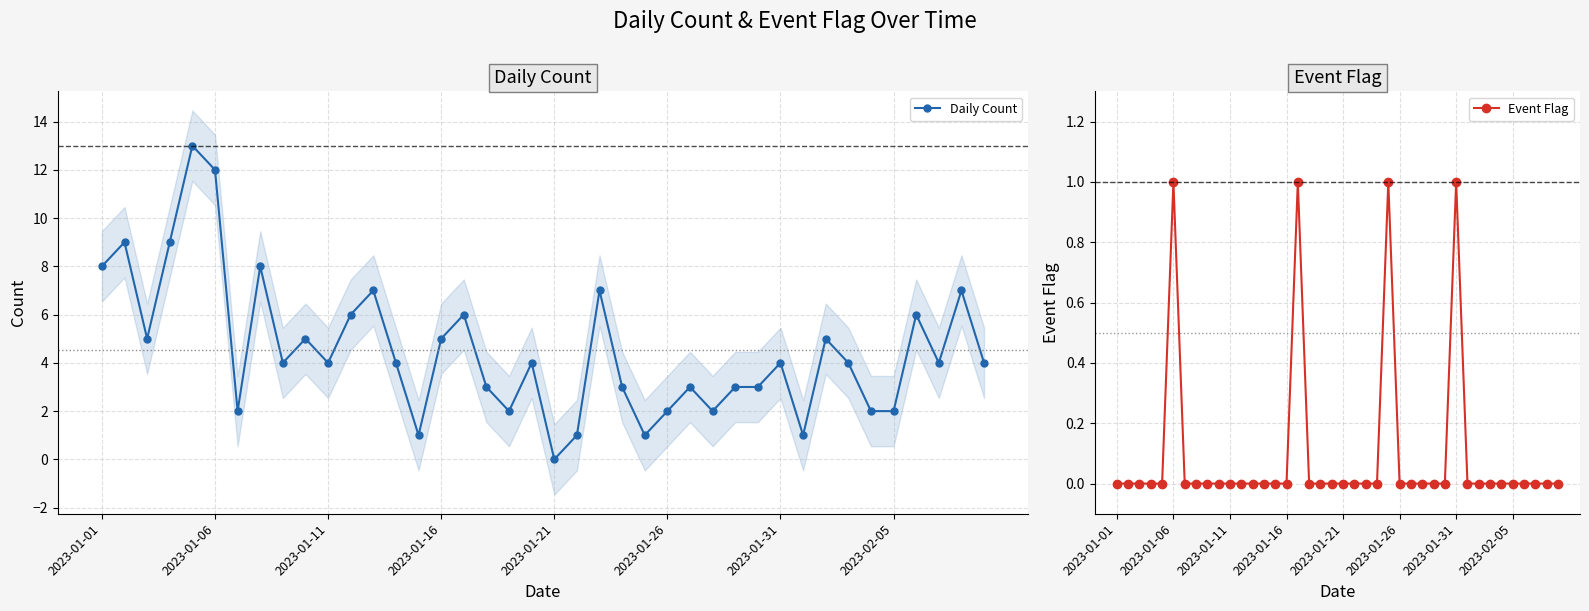

True or false: Daily Count has more than 2 points higher than both neighbors.

True